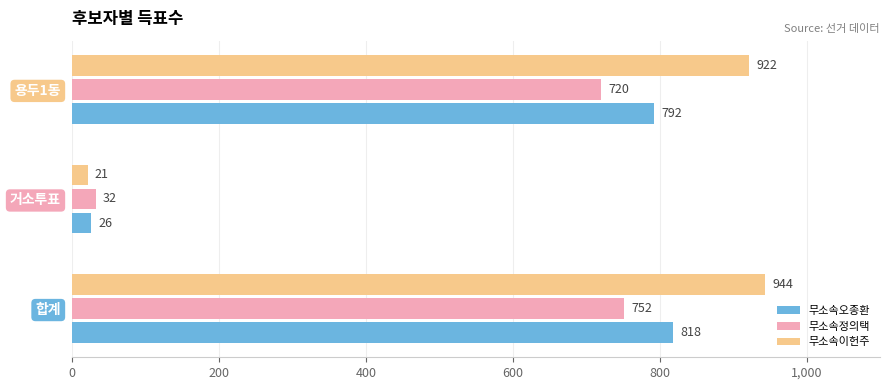

What is the average value of the 무소속오종환 series?

545